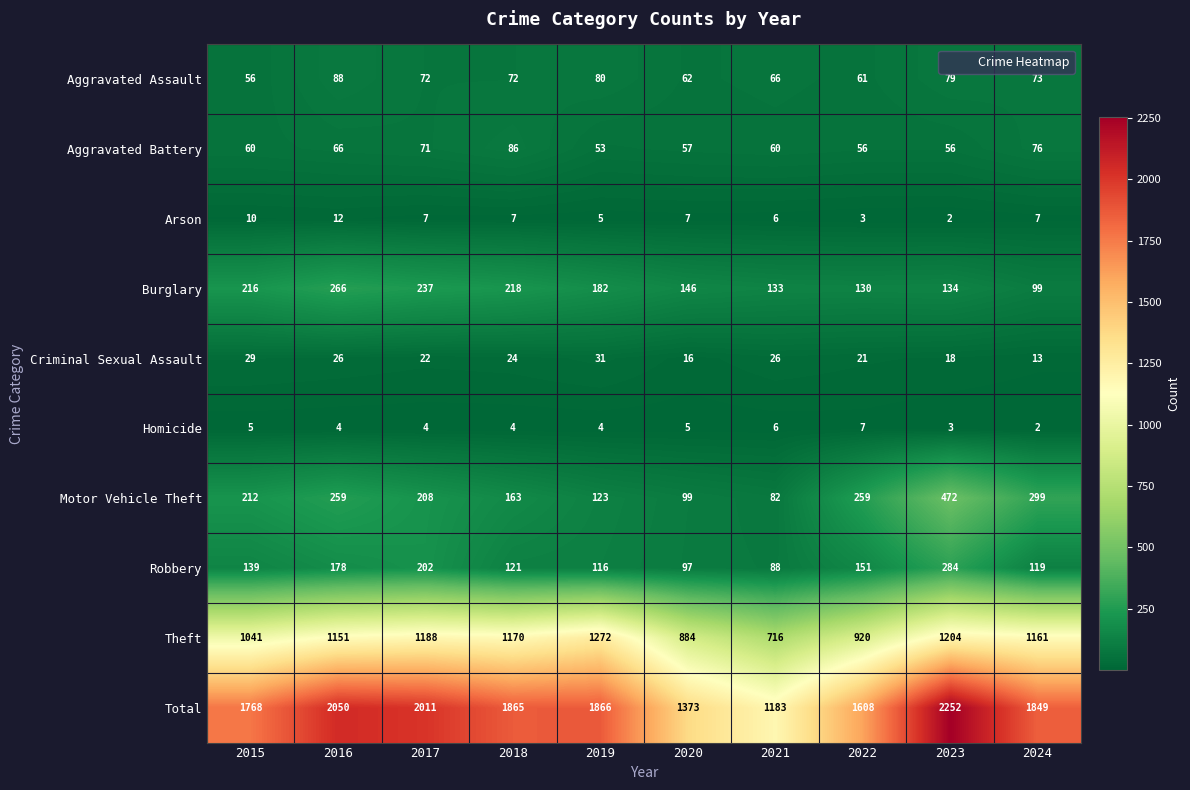

List the series in order of their peak value, lowest first.

Homicide, Arson, Criminal Sexual Assault, Aggravated Battery, Aggravated Assault, Burglary, Robbery, Motor Vehicle Theft, Theft, Total